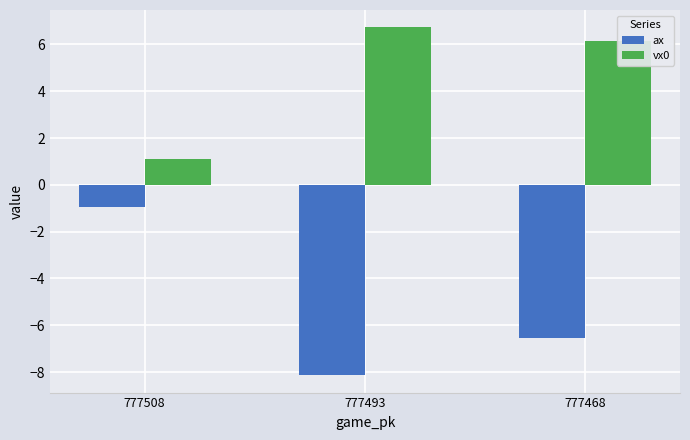

What is the value of the ax bar at the 3rd from the left?

-6.6